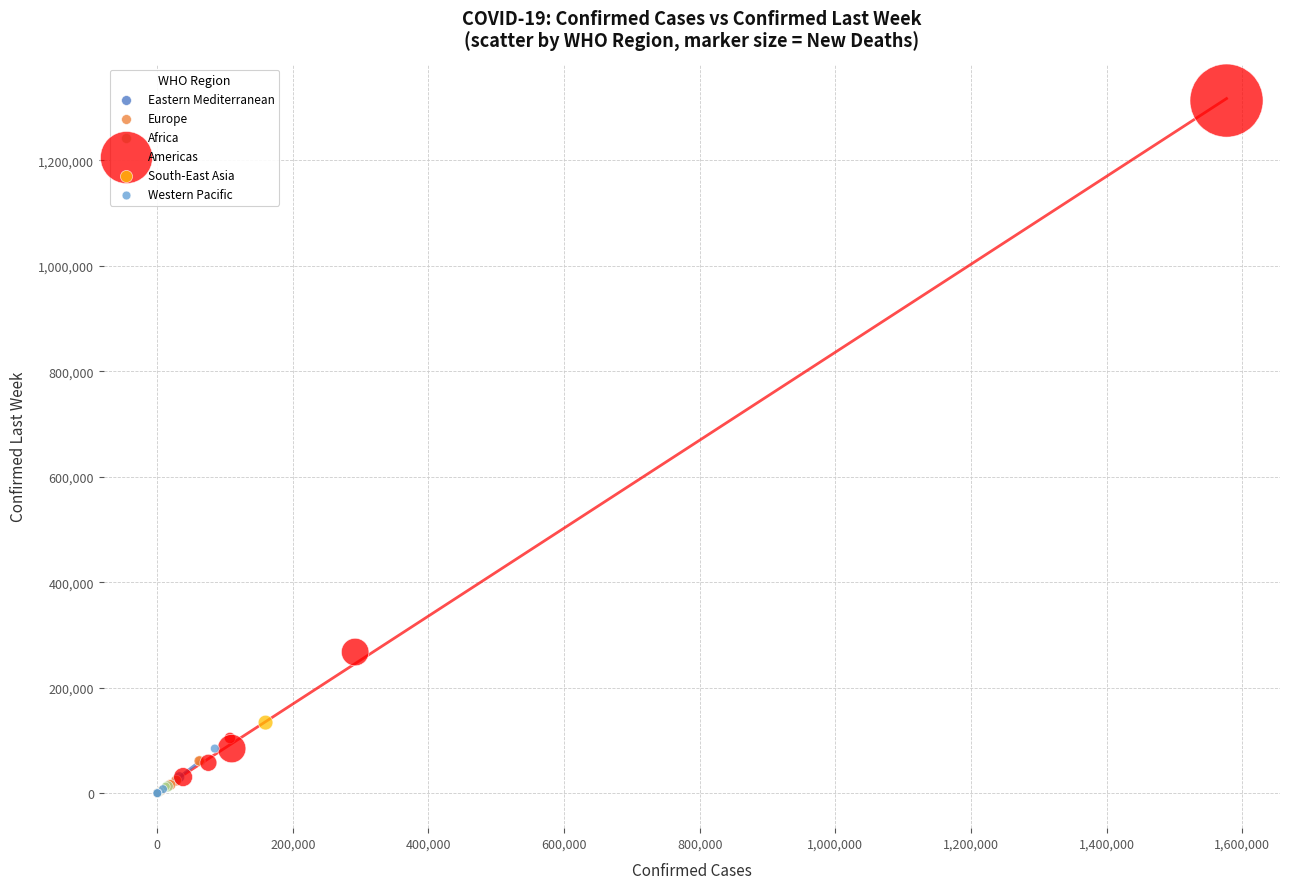

What are all the series names shown in the legend?

Eastern Mediterranean, Europe, Africa, Americas, South-East Asia, Western Pacific